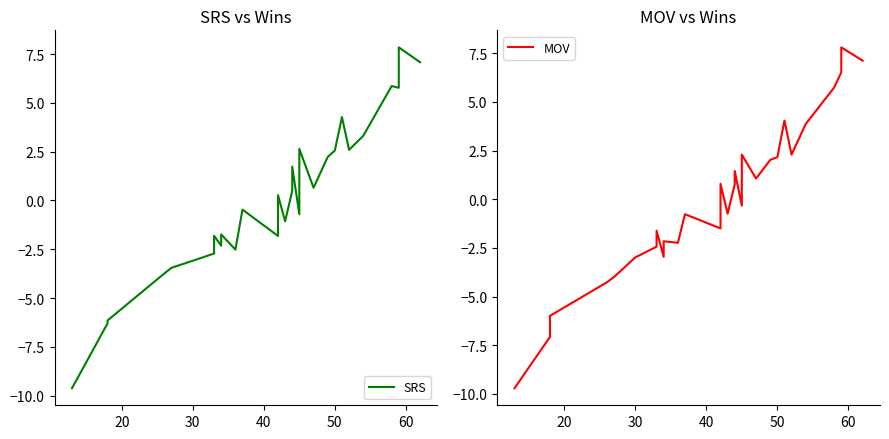

What is the lowest value of the MOV series?

-9.7